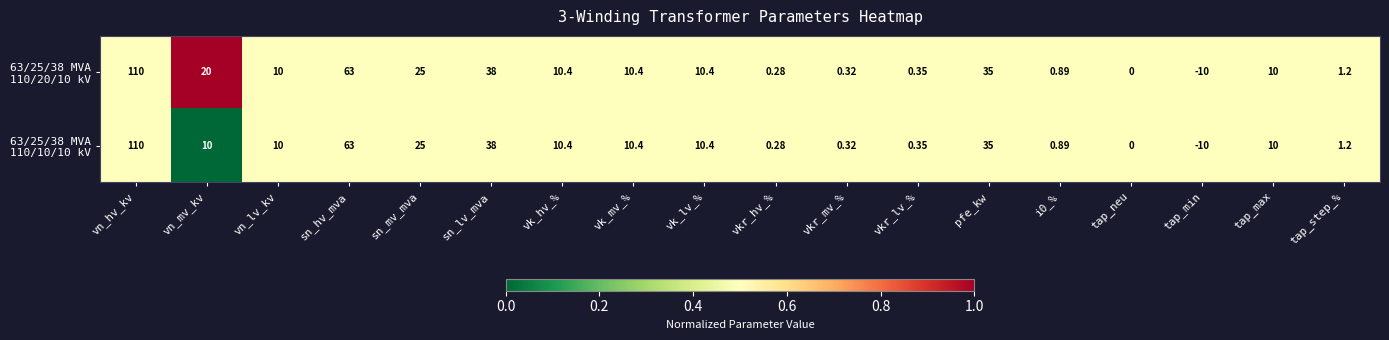

At which category is the sum across all series the highest?

vn_hv_kv